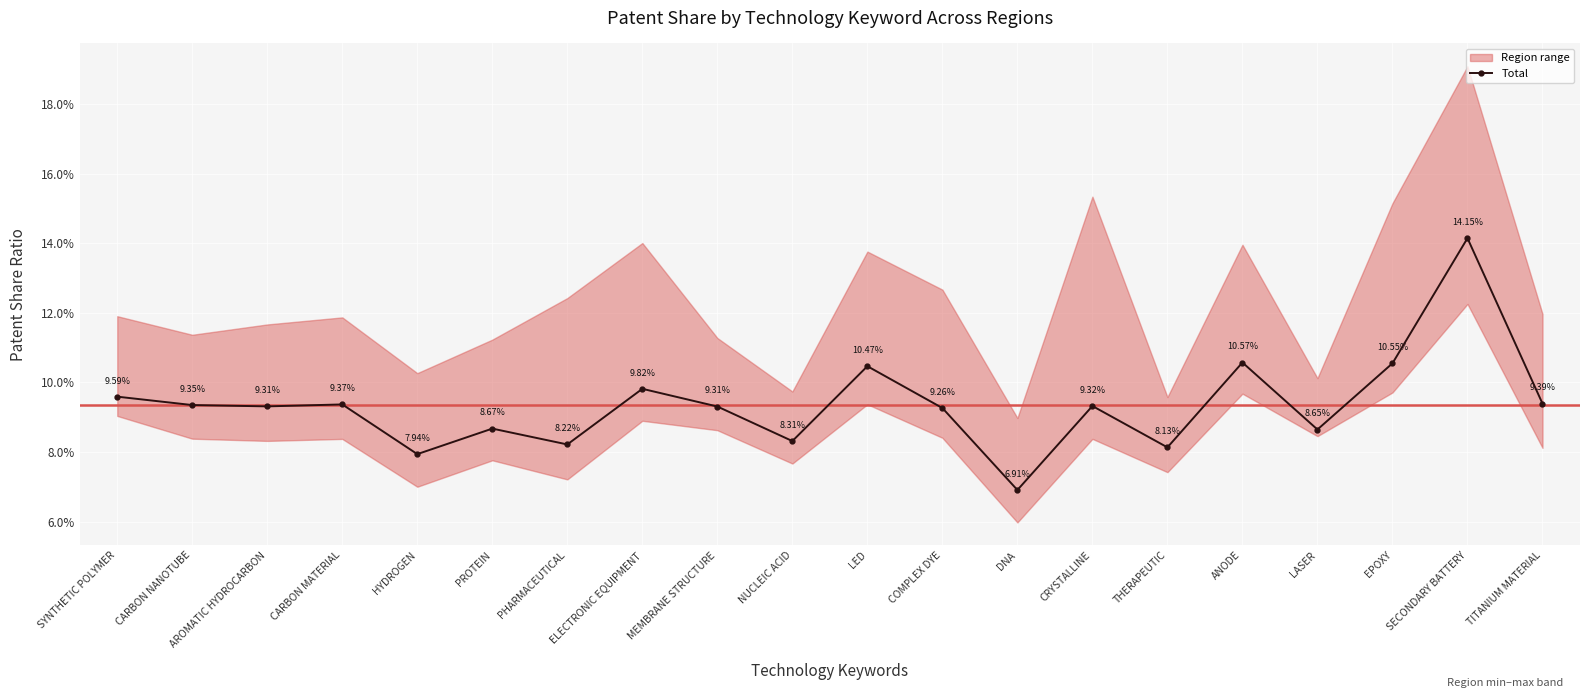

Rank the categories by value from lowest to highest.

DNA, HYDROGEN, THERAPEUTIC, PHARMACEUTICAL, NUCLEIC ACID, LASER, PROTEIN, COMPLEX DYE, MEMBRANE STRUCTURE, AROMATIC HYDROCARBON, CRYSTALLINE, CARBON NANOTUBE, CARBON MATERIAL, TITANIUM MATERIAL, SYNTHETIC POLYMER, ELECTRONIC EQUIPMENT, LED, EPOXY, ANODE, SECONDARY BATTERY